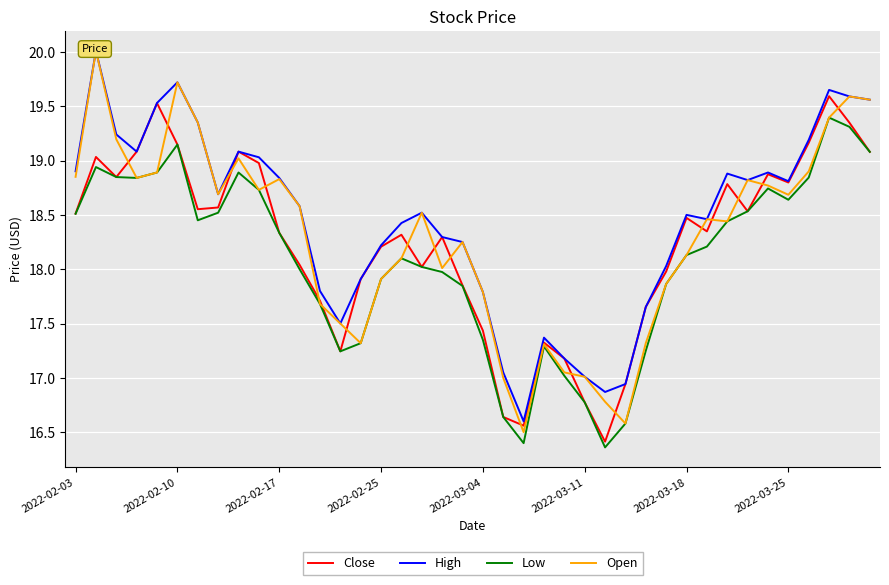

How many interior local peaks does the Low series have?

7